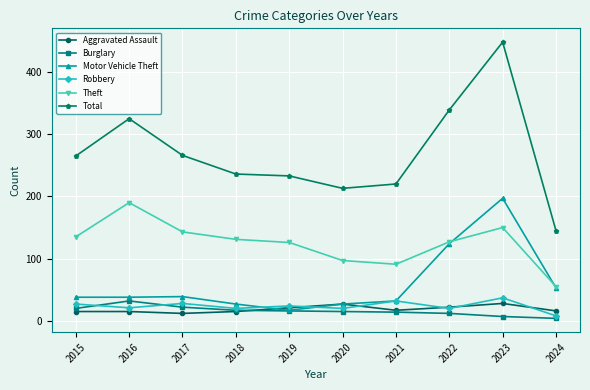

Rank the series by their maximum value, from highest to lowest.

Total, Motor Vehicle Theft, Theft, Robbery, Burglary, Aggravated Assault